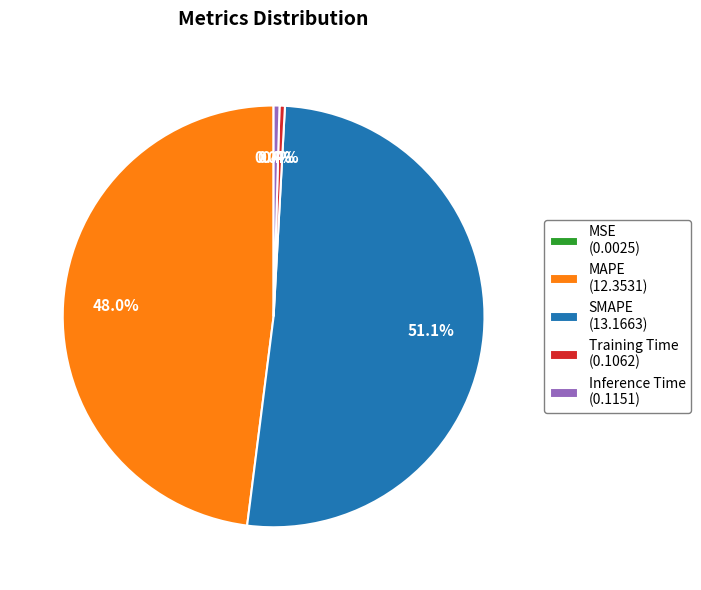

Does SMAPE (13.1663) represent more than half of the total?

Yes